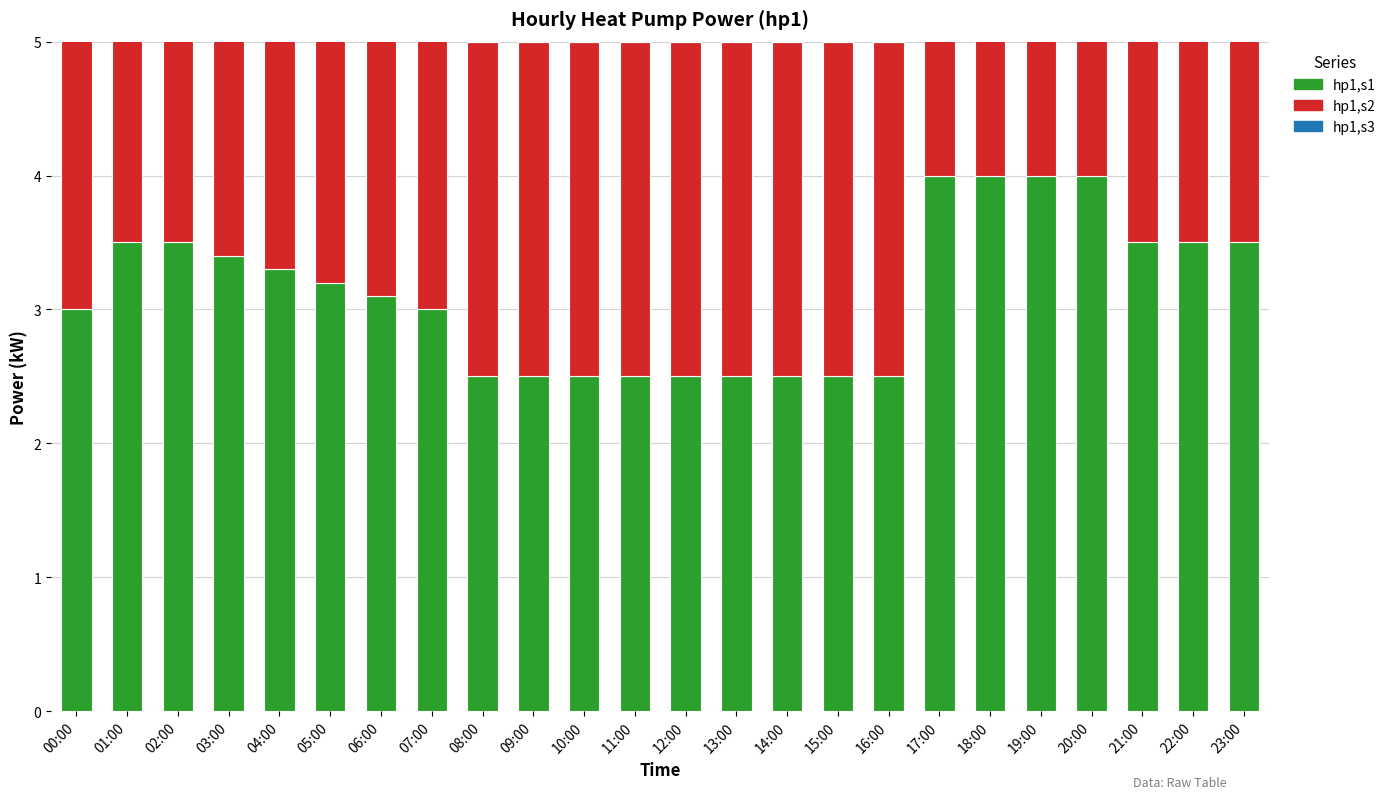

Does the chart contain any negative values?

No